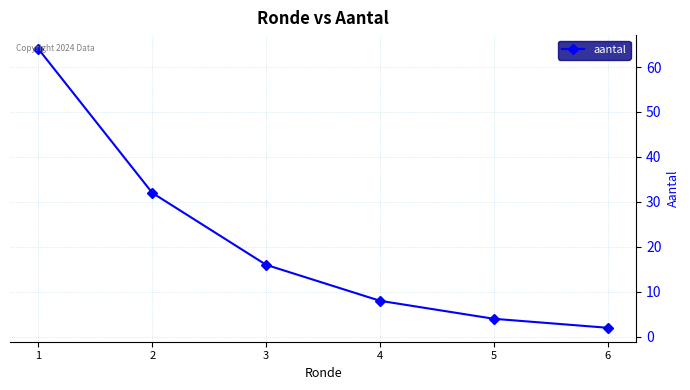

Does the chart display data point markers on the line(s)?

Yes